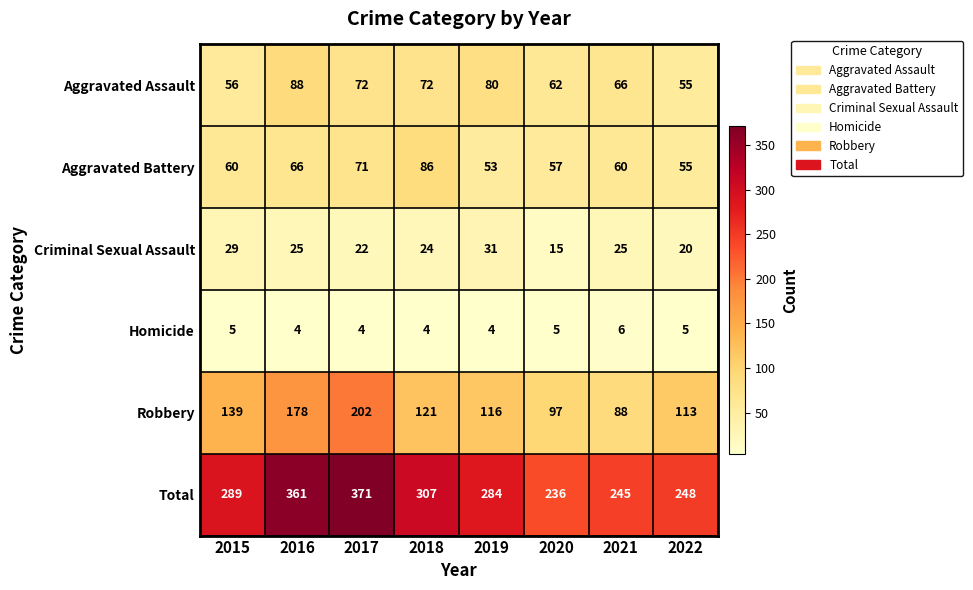

Which series changed the most between 2021 and 2022?

Robbery